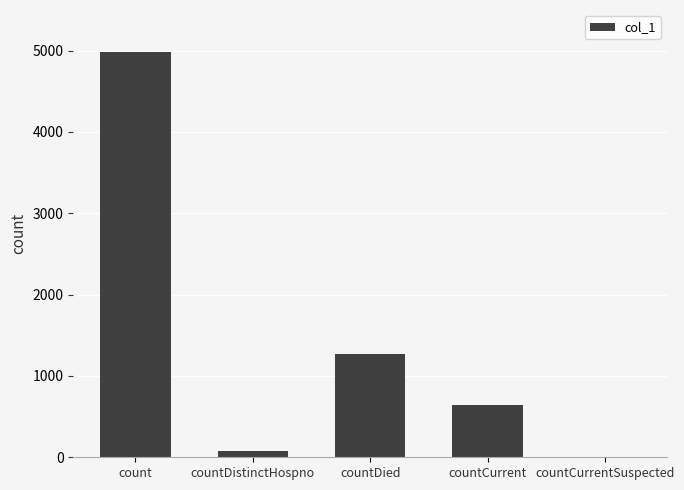

Approximately how many times larger is the value at count compared to countDistinctHospno?

64.7